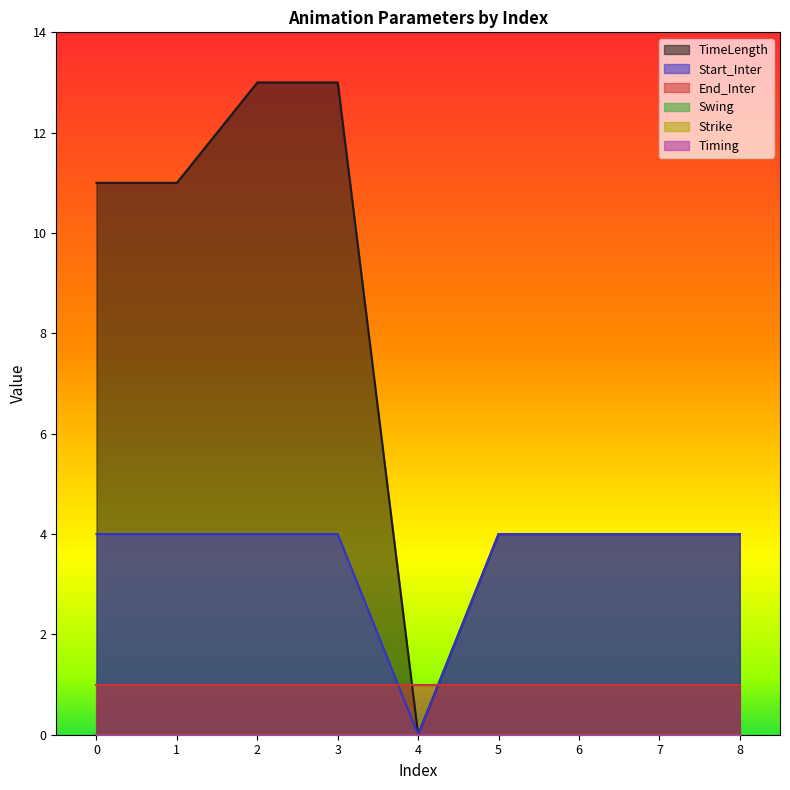

True or false: Timing and Swing intersect in this chart.

False